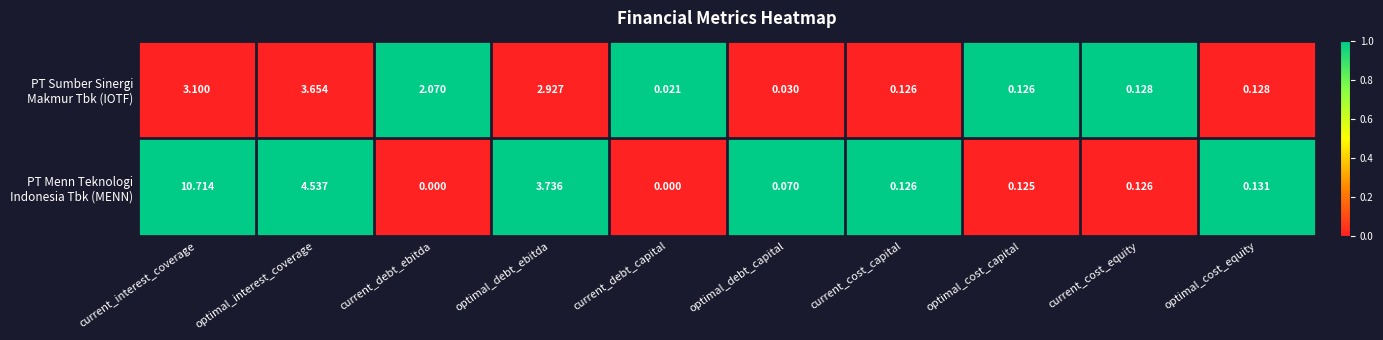

At how many categories does at least one series exceed 0?

10